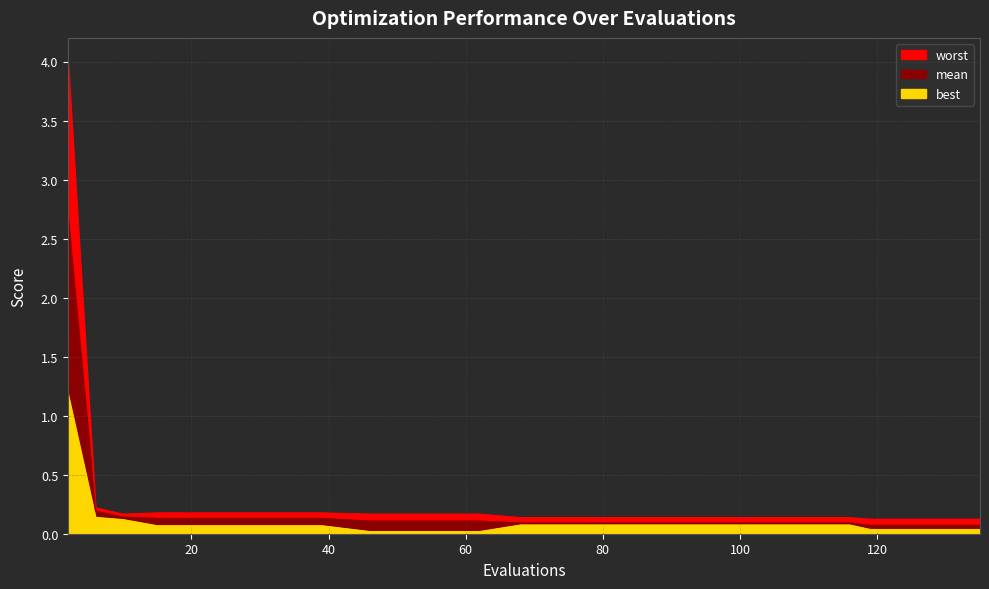

How many series are shown in this chart?

3